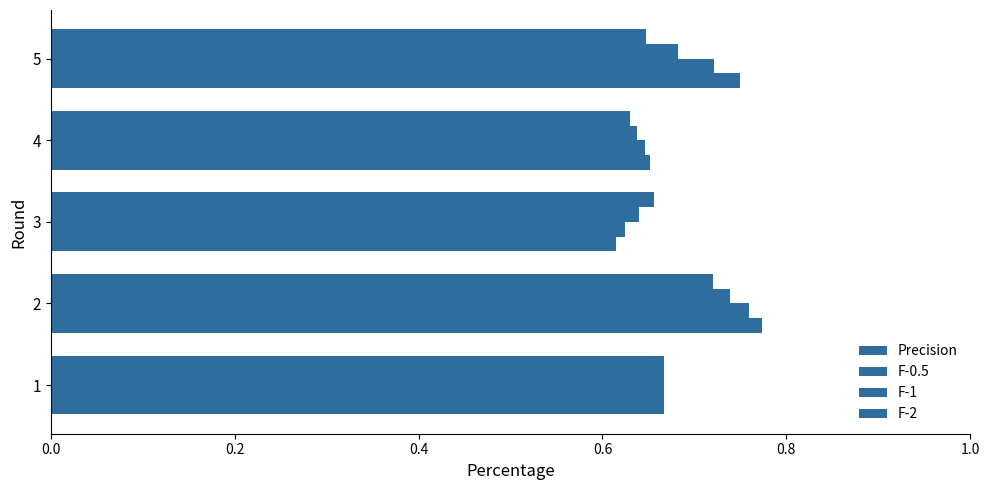

How many data points does each series have?

5